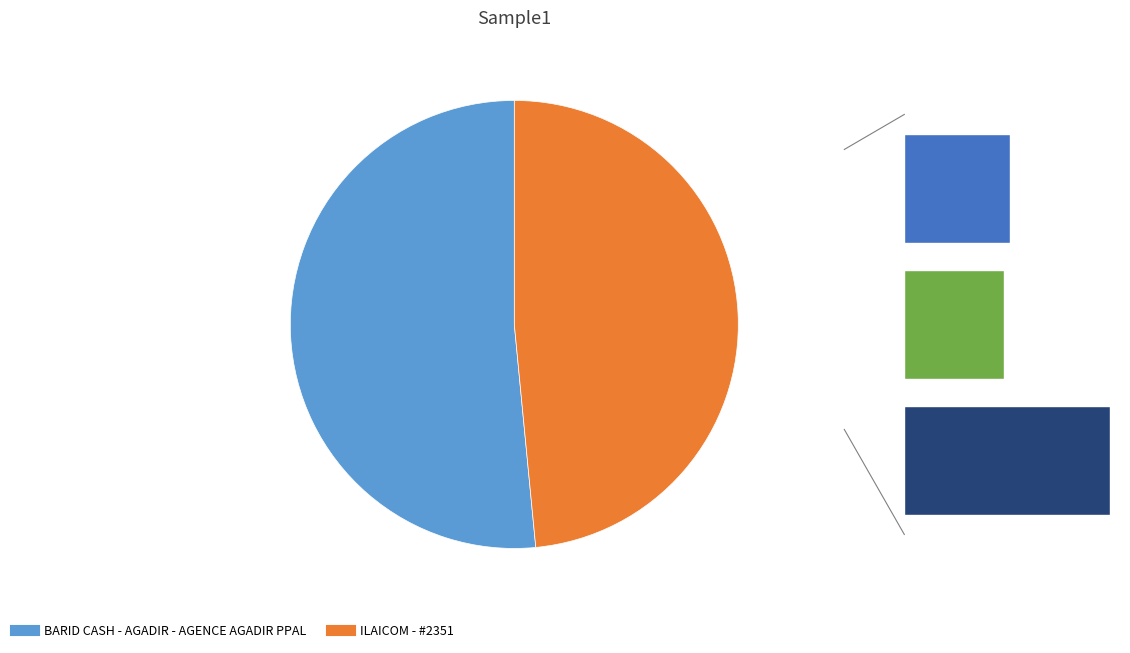

To the nearest percent, what is the combined percentage of BARID CASH - AGADIR - AGENCE AGADIR PPAL and ILAICOM - #2351?

100%